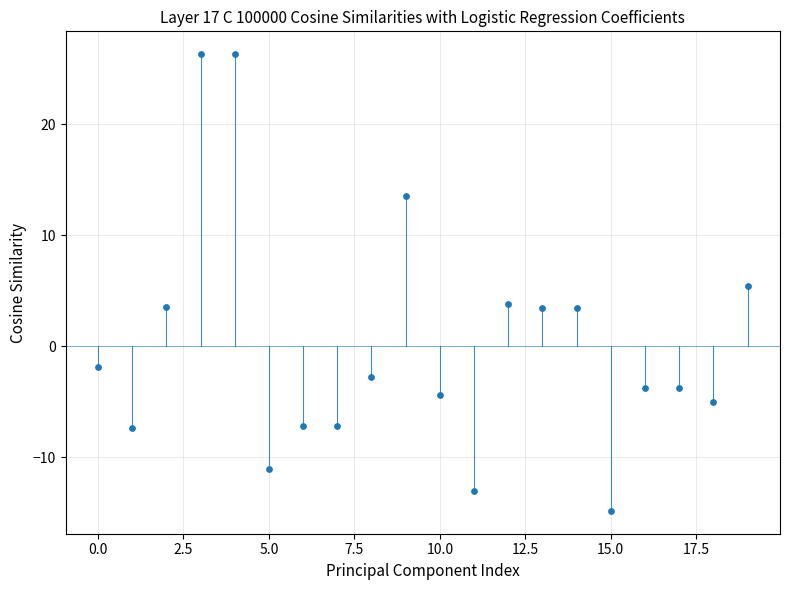

What is the range of Y values (max minus min)?

41.1